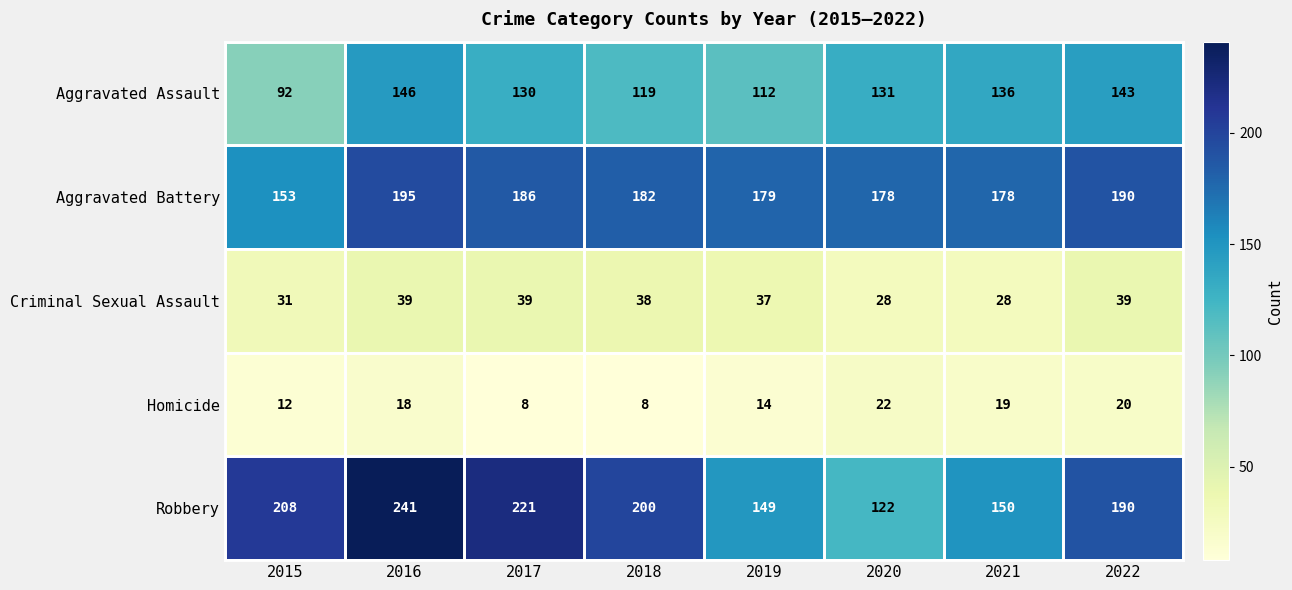

Where is Aggravated Assault nearest to the value 119?

2018